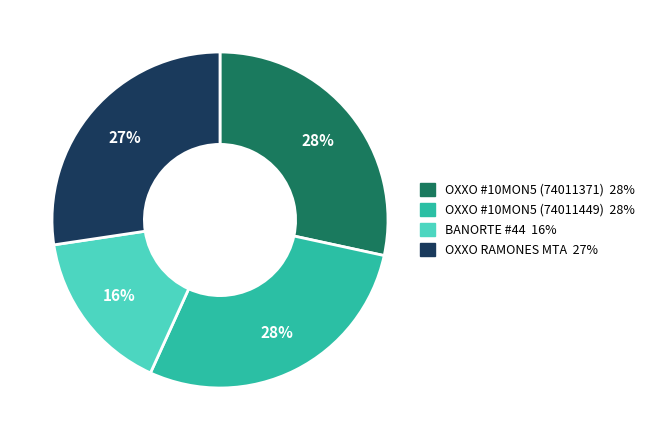

How many slices are in this pie chart?

4